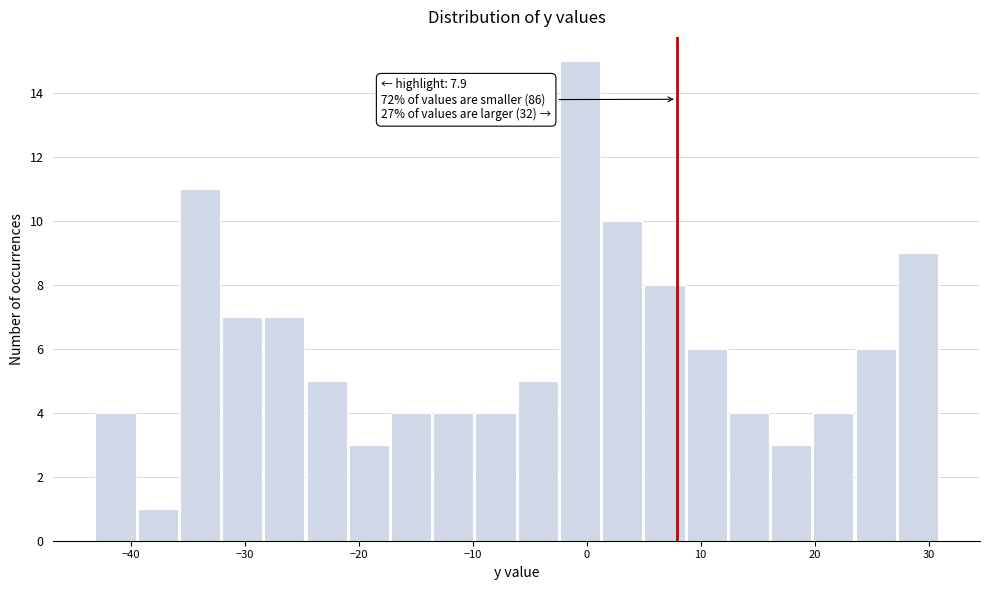

Around what value on the x-axis is the tallest bar? Give the approximate position of its centre, as read against the axis.

-1